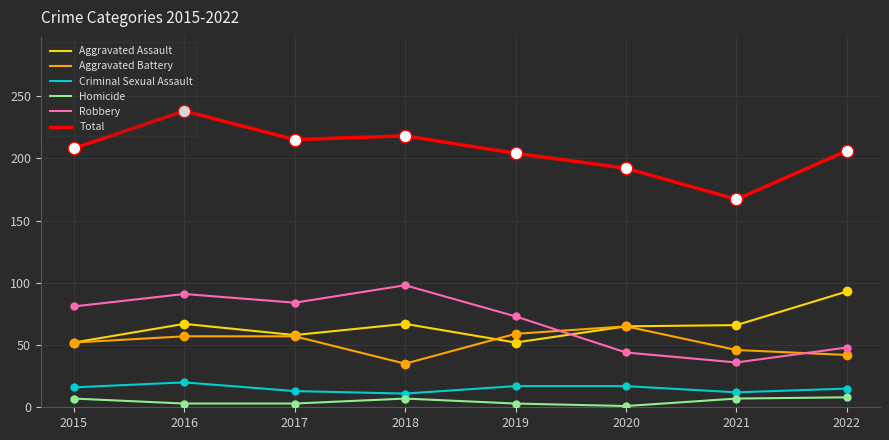

Which category has the lowest value in the Aggravated Battery series?

2018